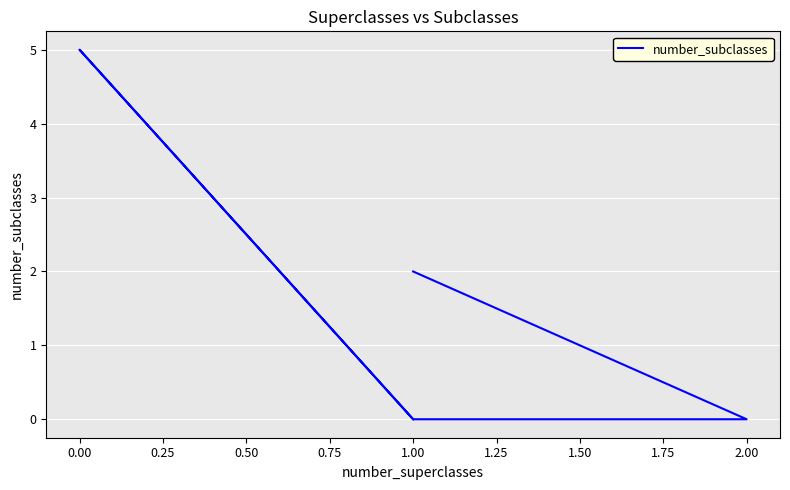

Count the values in the range 0 to 2.

5